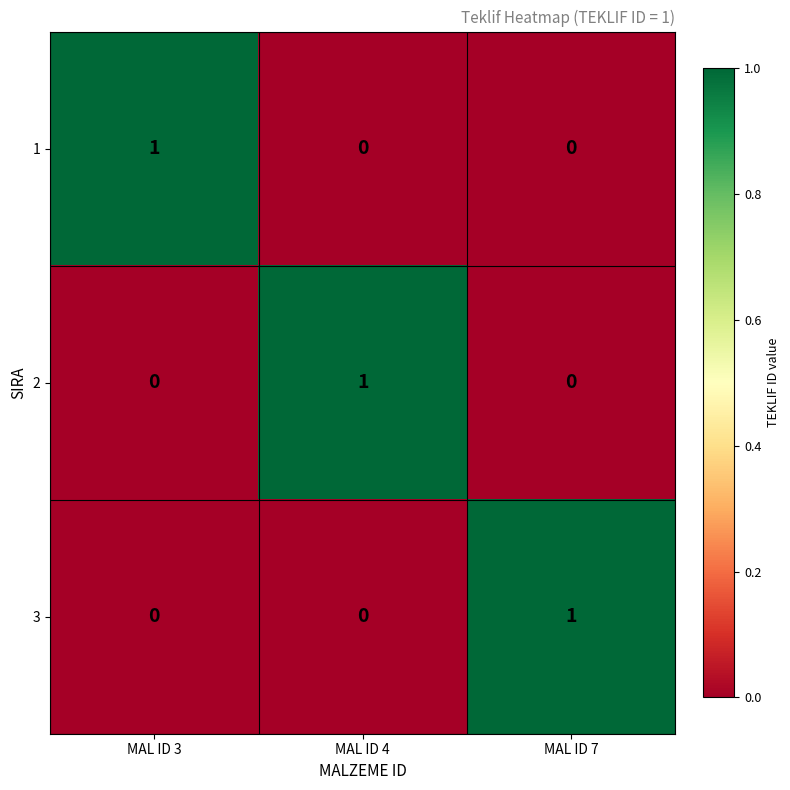

How many data points does each series have?

3